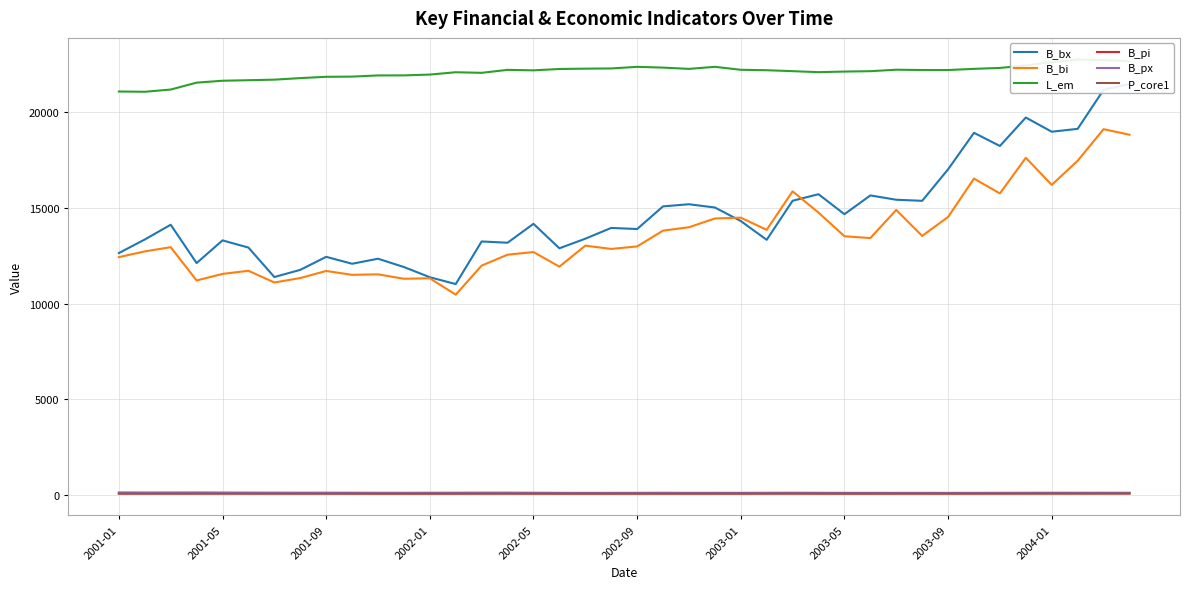

The value of B_bi at 2001-01 is 6064.3. True or false?

False